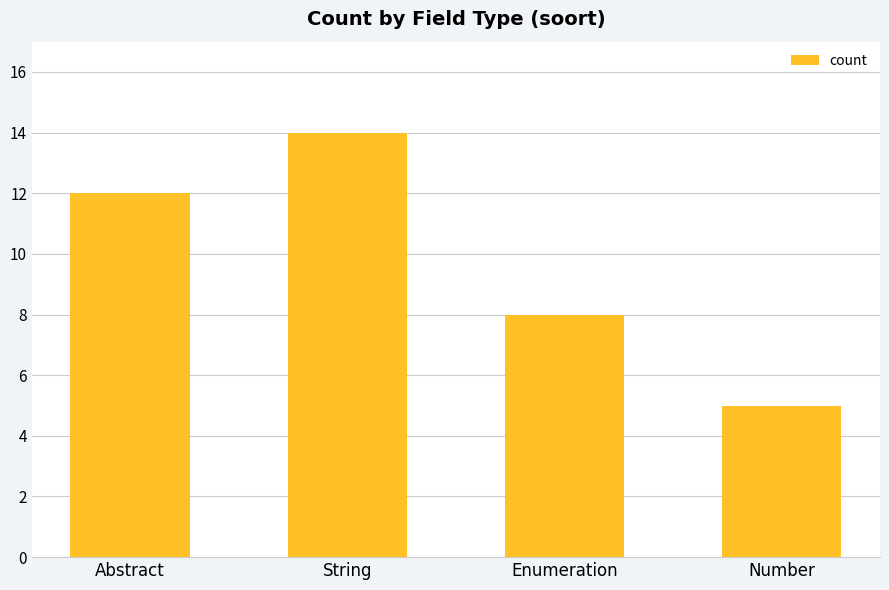

Rank the categories by value from highest to lowest.

String, Abstract, Enumeration, Number